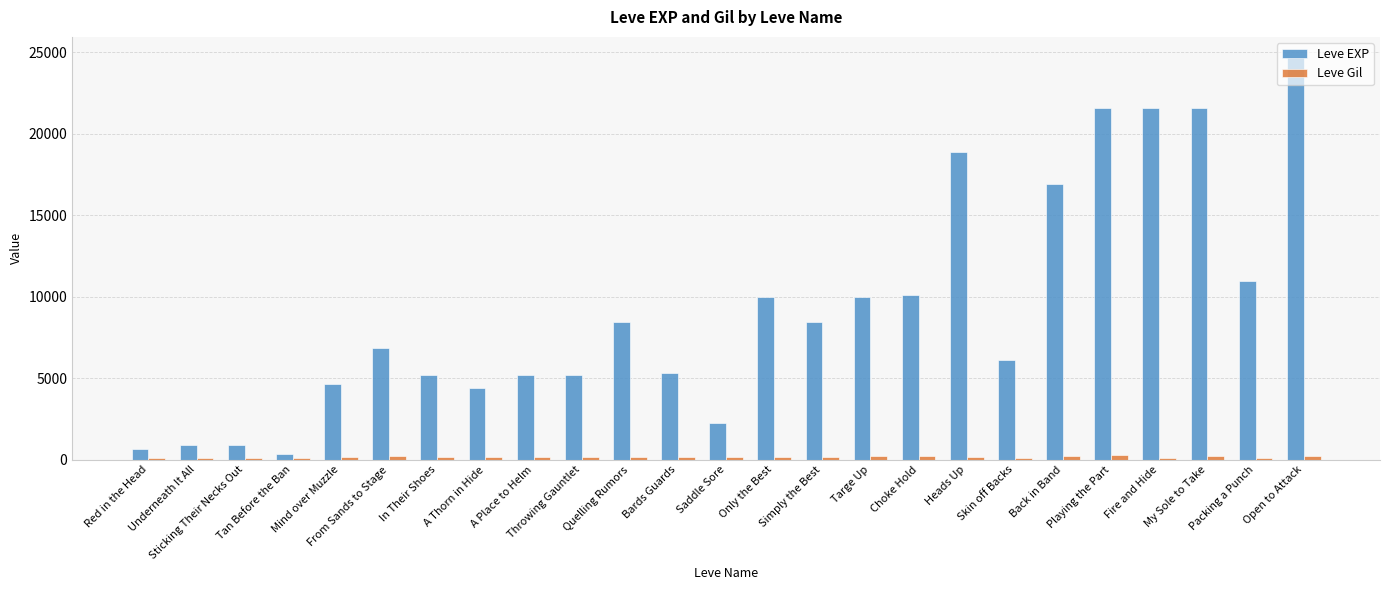

Is the value of Leve EXP at Quelling Rumors greater than the value of Leve Gil at Back in Band?

Yes